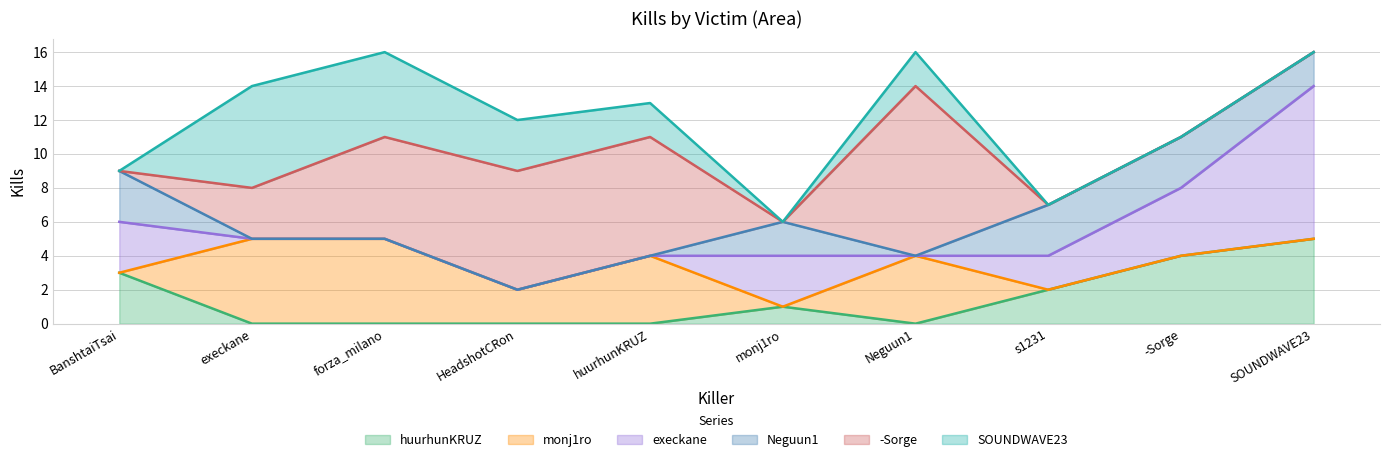

Rank the series by their maximum value, from lowest to highest.

Neguun1, huurhunKRUZ, monj1ro, SOUNDWAVE23, execkane, -Sorge